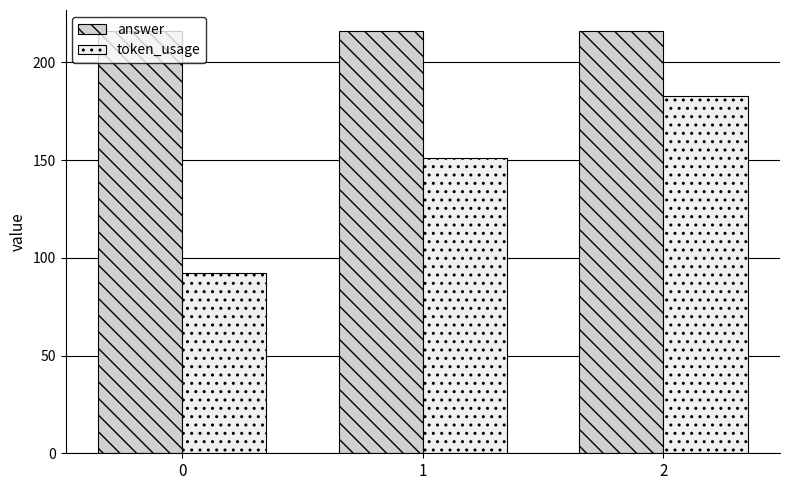

Read the token_usage value at 2, to the nearest 10.

180